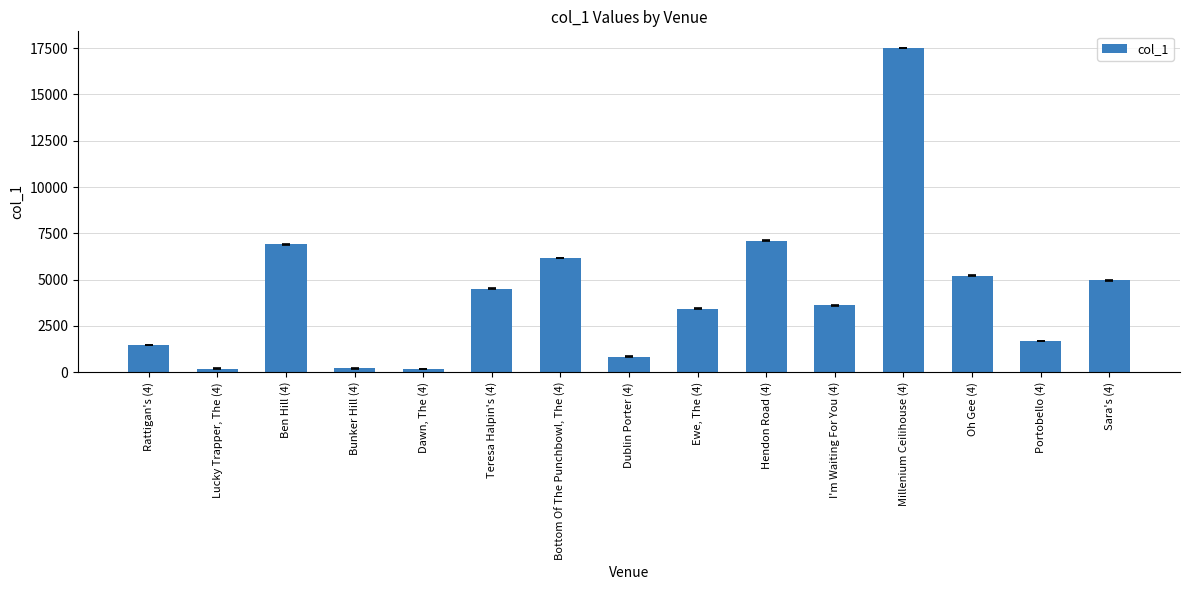

At which label is the value closest to 8838?

Hendon Road (4)